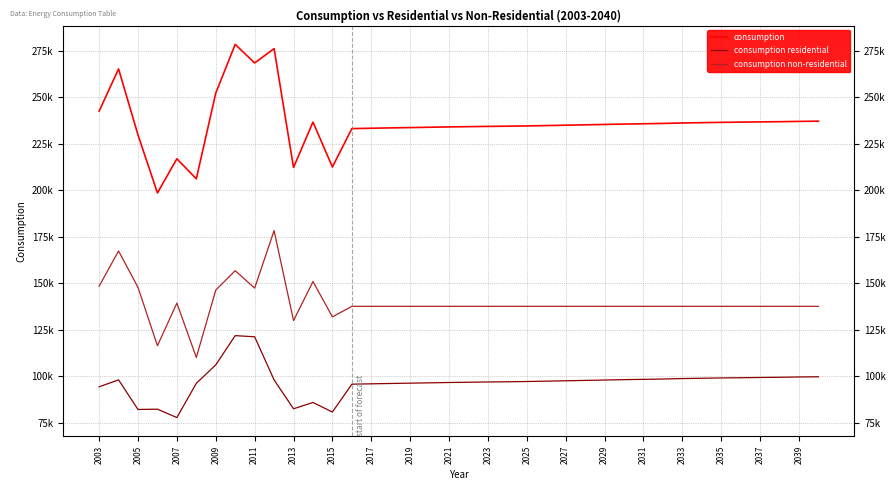

Does the chart display data point markers on the line(s)?

No